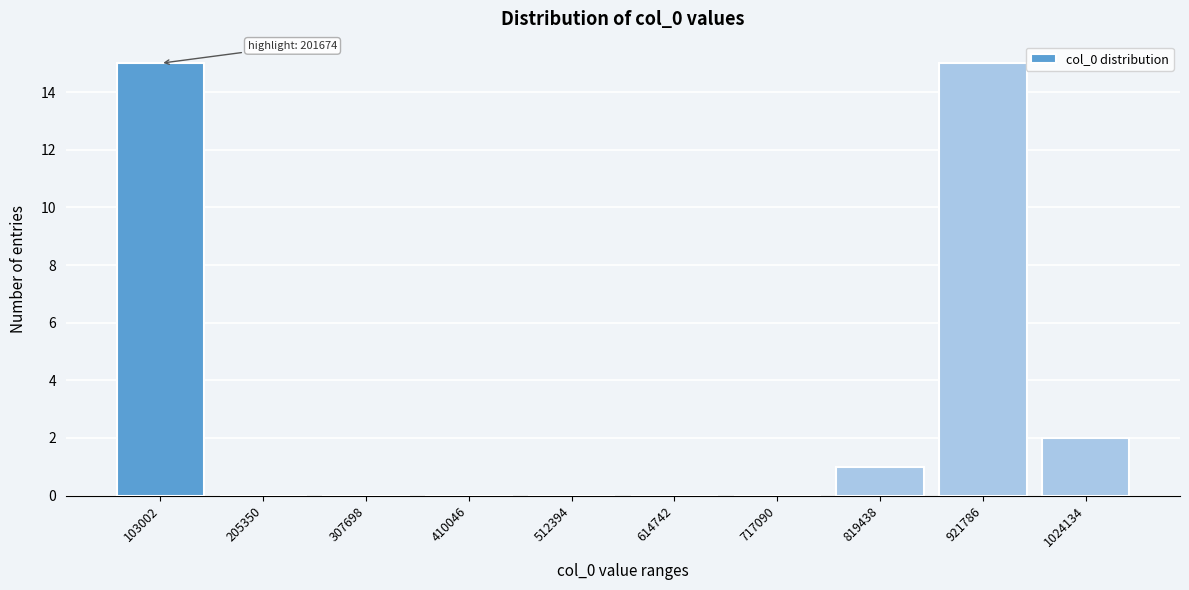

Reading left to right, transcribe all the data shown in this chart.

103002=15	205350=0	307698=0	410046=0	512394=0	614742=0	717090=0	819438=1	921786=15	1024134=2